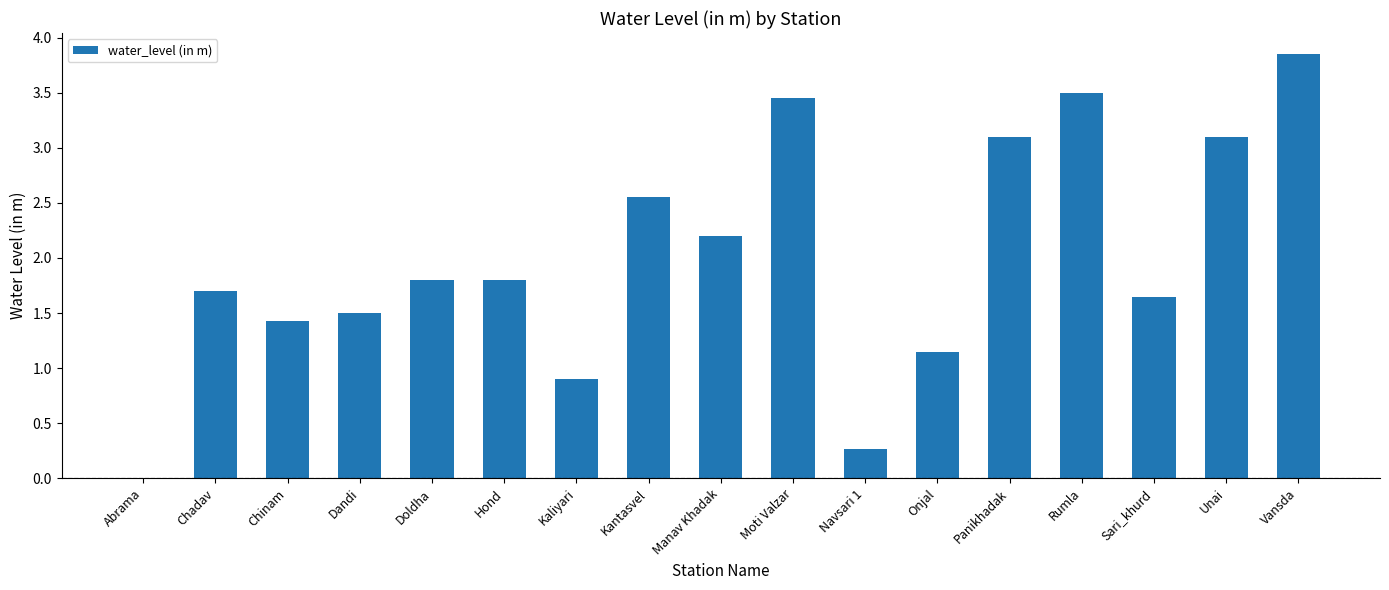

Between Chinam and Dandi, which is larger?

Dandi